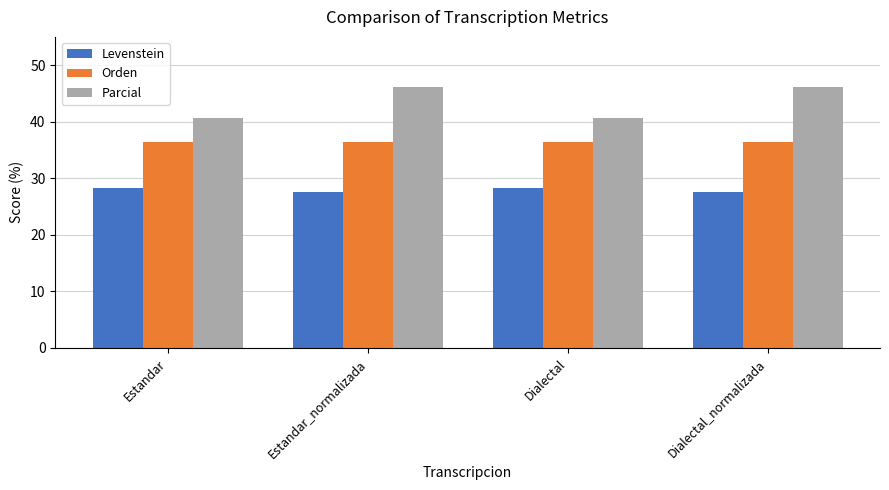

What is the highest value of the Parcial series?

46.2